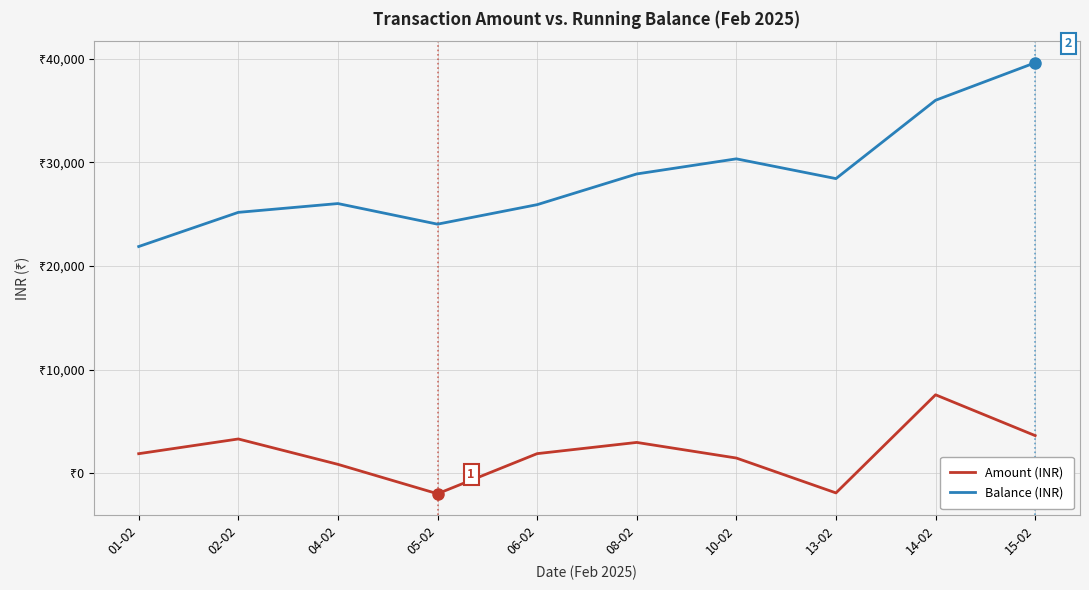

What is the sum of the Amount (INR) values at 01-02 and 06-02?

3760.0